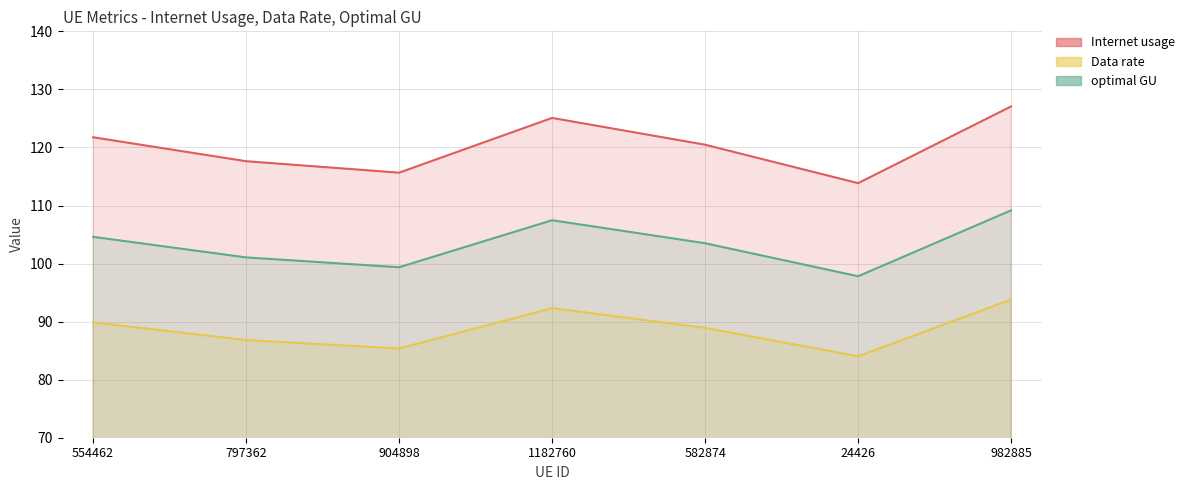

What is the value of the Internet usage point at the 6th from the left?

113.8